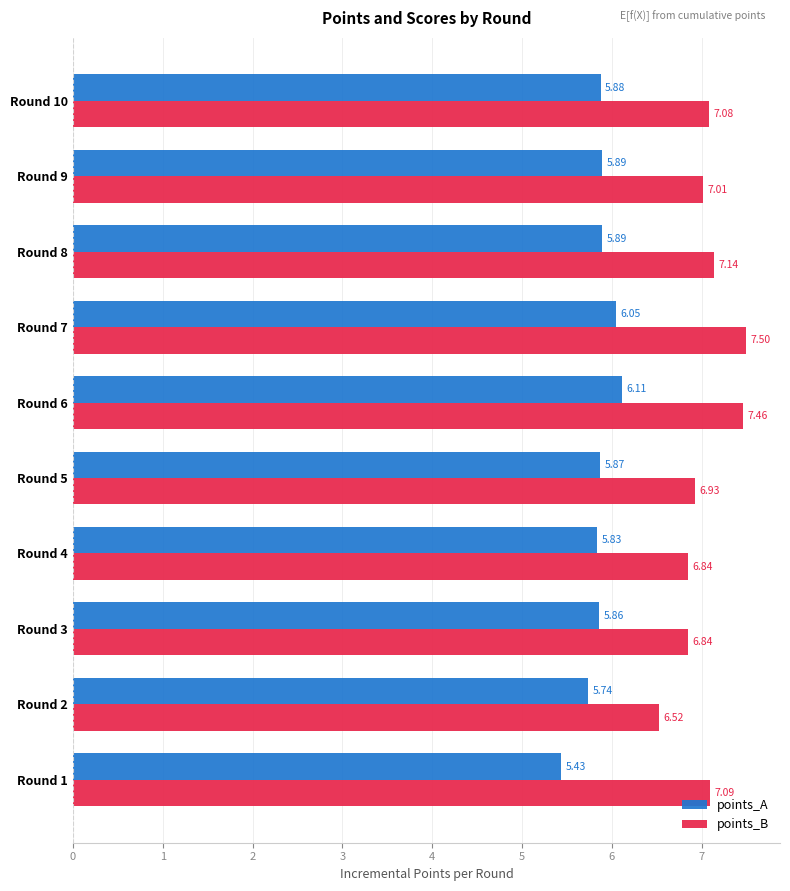

What is the sum of all points_A values?

58.5